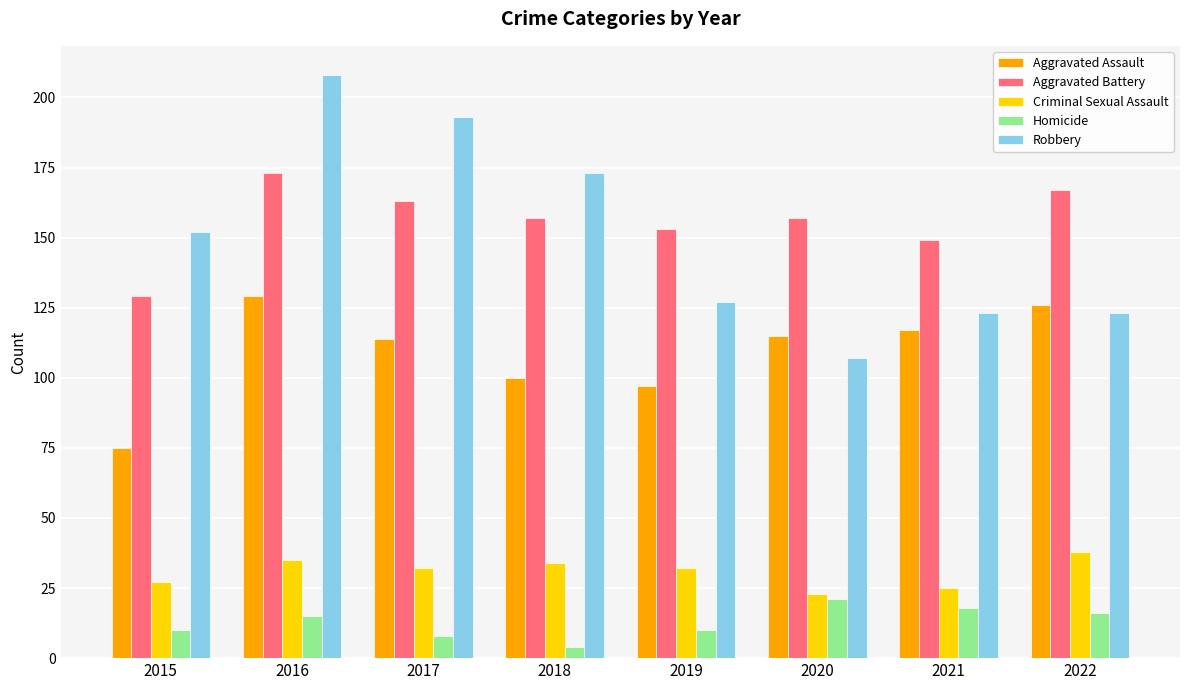

What value does the Robbery series have at 2015, to the nearest 5?

150